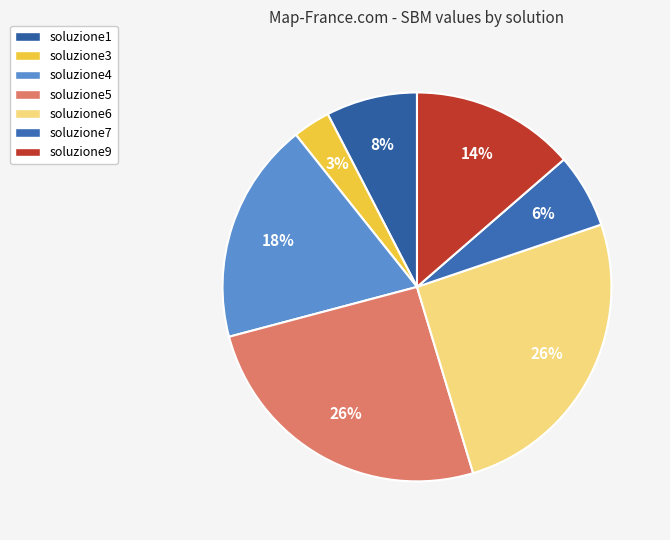

What percentage do soluzione1 and soluzione4 together represent?

26.0%